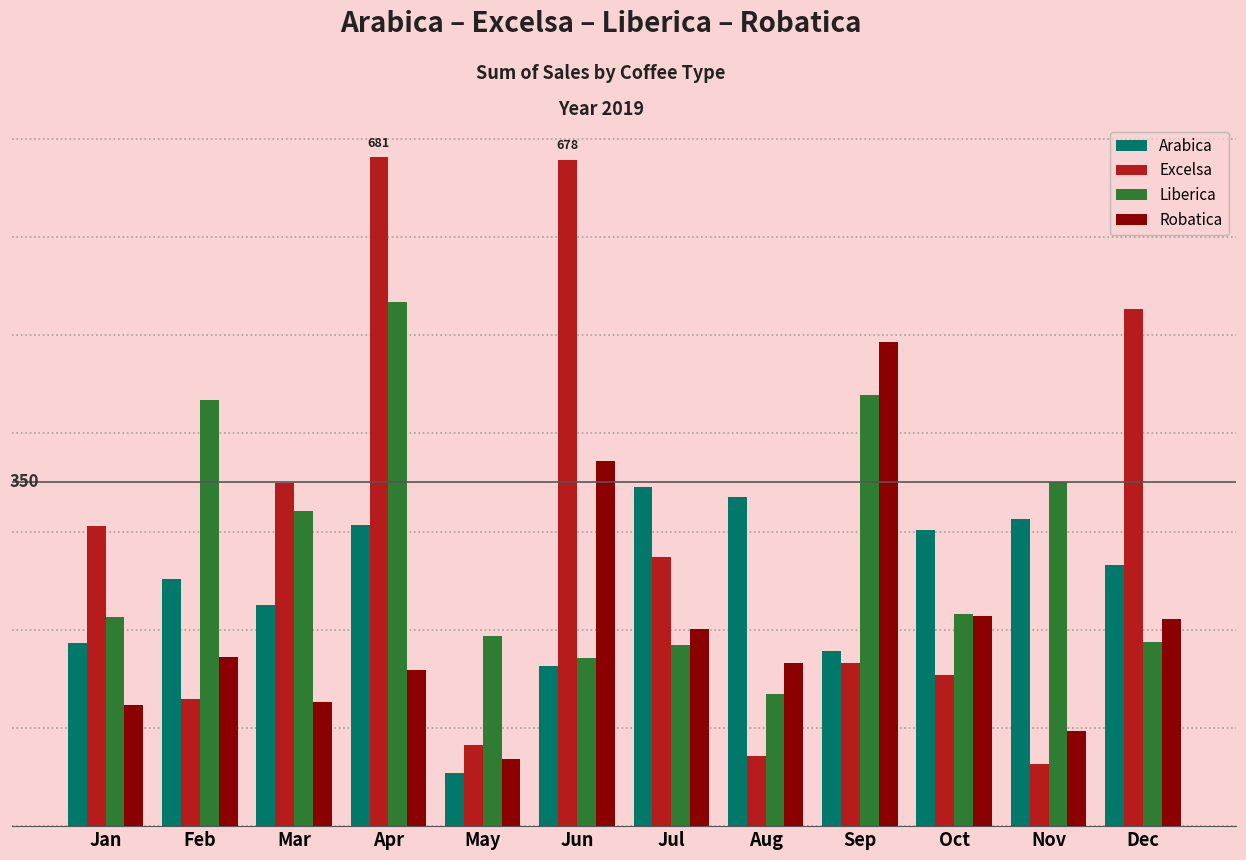

Are the bars horizontal?

No